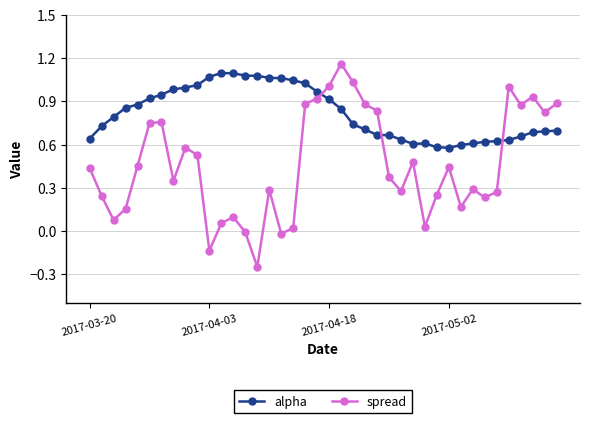

How many data points in spread are less than 0?

4